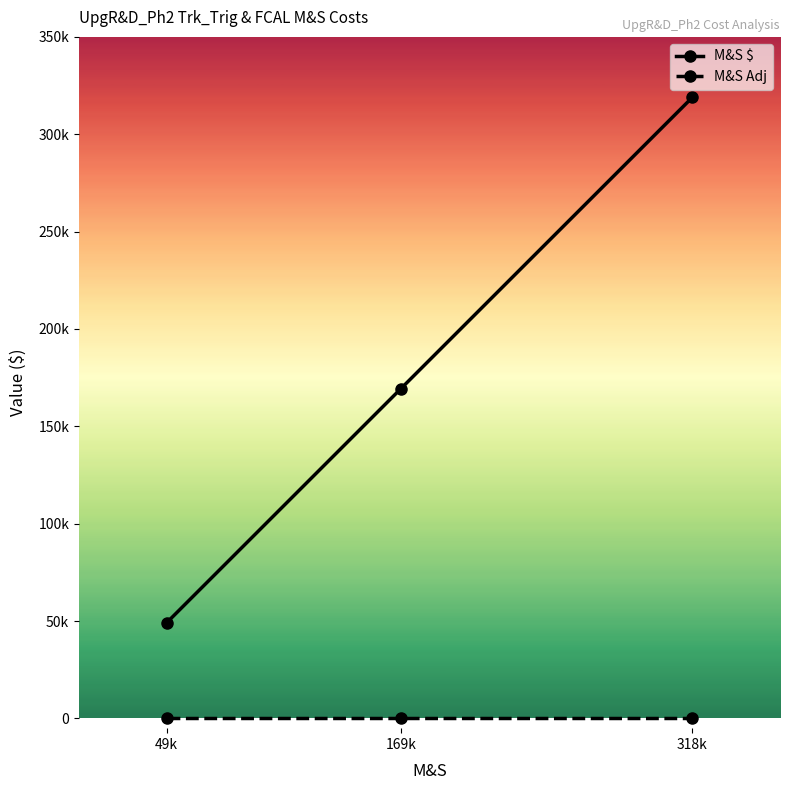

Where is M&S Adj nearest to the value 0?

49k